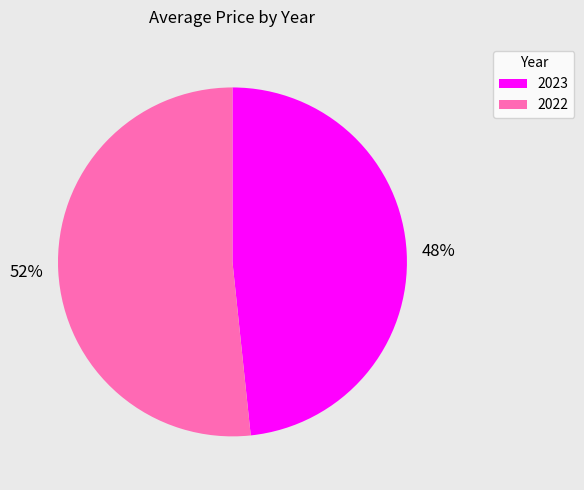

How many segments does this pie chart have?

2